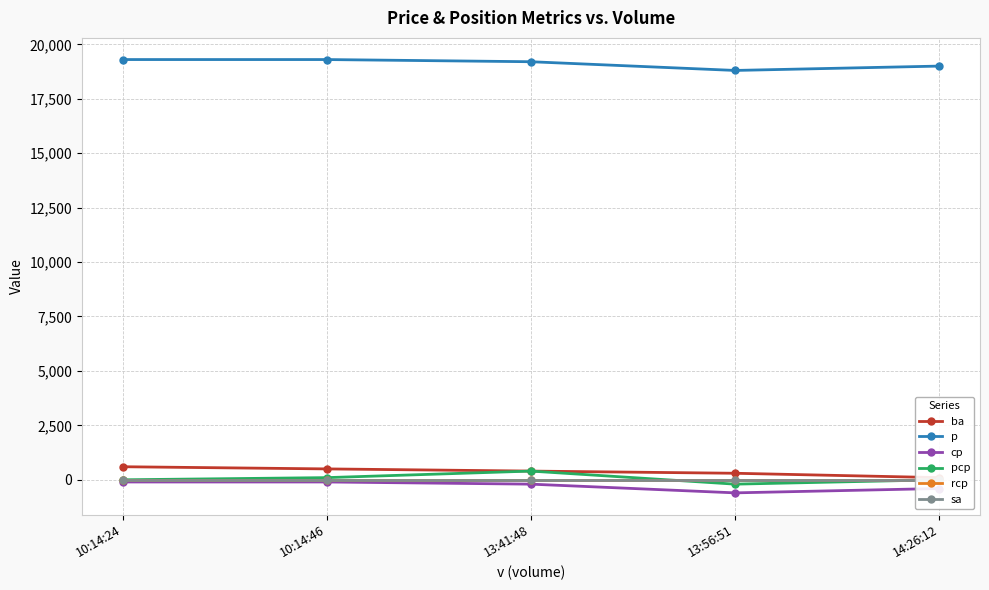

Count the number of categories in the chart.

5